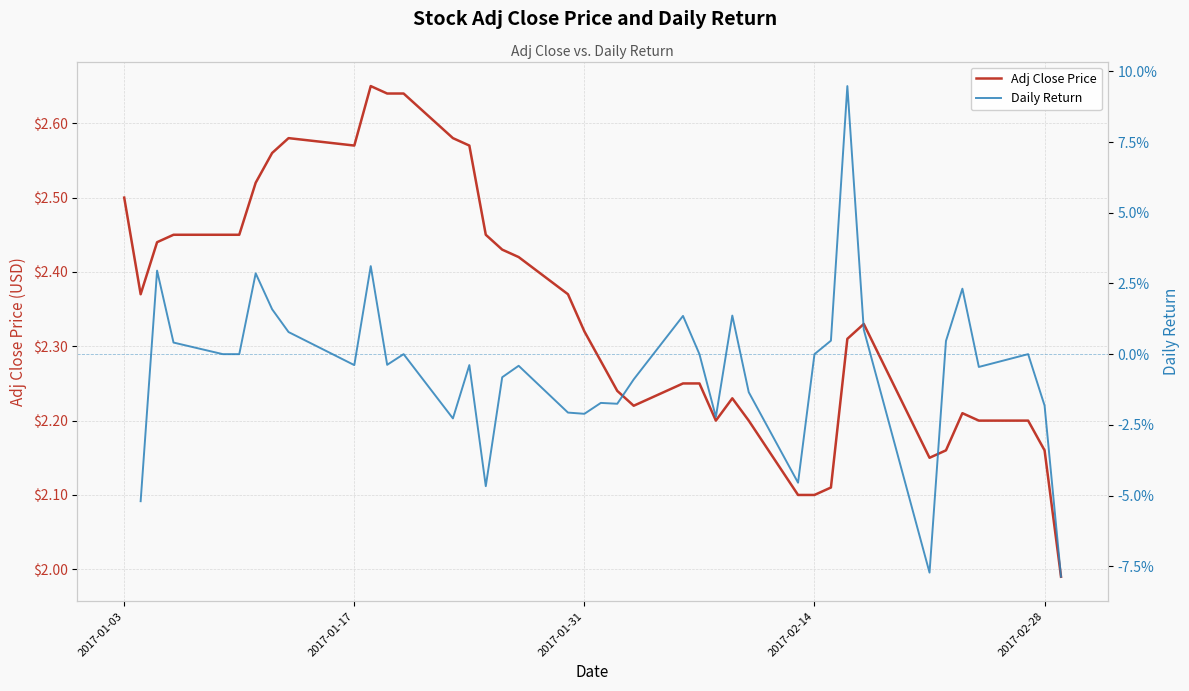

Where does the Adj Close Price series first go above 2?

2017-01-03